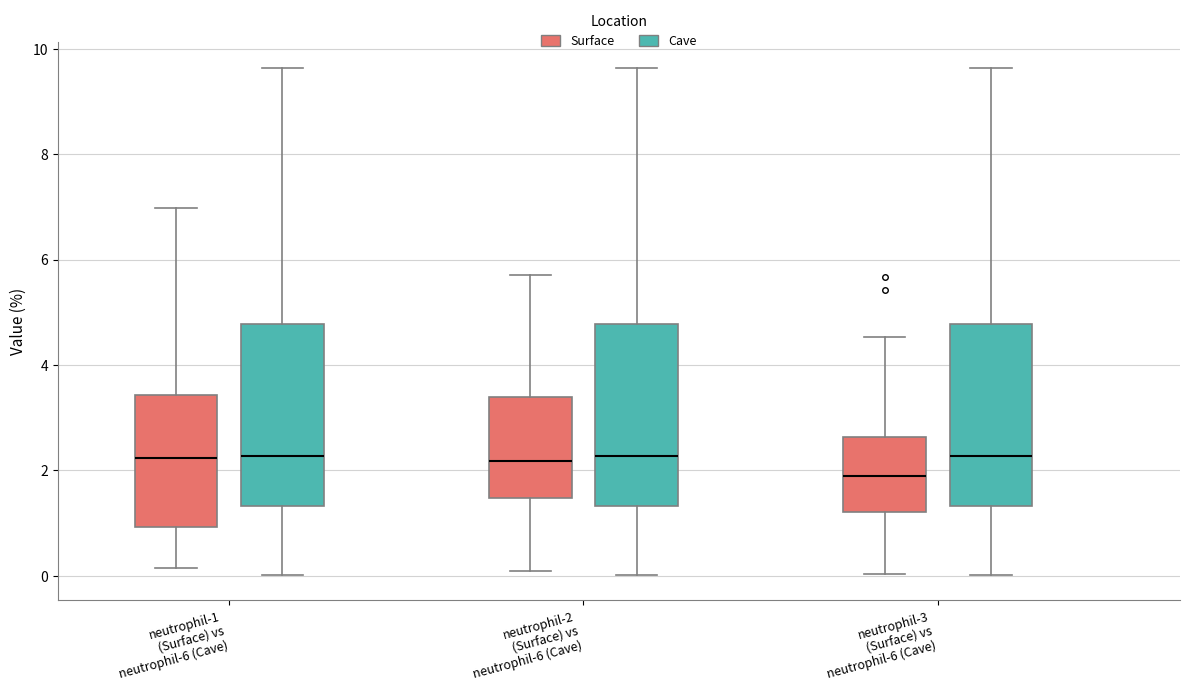

Reading left to right, read every box against the y-axis: the position of its median line, the range the box covers, and the ends of its whiskers. The values are not printed on the chart, so give them approximately, as read against the axis.

neutrophil-1 (Surface) vs neutrophil-6 (Cave) (Surface): median 2.2, box 1.0 to 3.4, whiskers 0.2 to 7.0
neutrophil-1 (Surface) vs neutrophil-6 (Cave) (Cave): median 2.2, box 1.4 to 4.8, whiskers 0.0 to 9.6
neutrophil-2 (Surface) vs neutrophil-6 (Cave) (Surface): median 2.2, box 1.4 to 3.4, whiskers 0.0 to 5.8
neutrophil-2 (Surface) vs neutrophil-6 (Cave) (Cave): median 2.2, box 1.4 to 4.8, whiskers 0.0 to 9.6
neutrophil-3 (Surface) vs neutrophil-6 (Cave) (Surface): median 2.0, box 1.2 to 2.6, whiskers 0.0 to 4.6
neutrophil-3 (Surface) vs neutrophil-6 (Cave) (Cave): median 2.2, box 1.4 to 4.8, whiskers 0.0 to 9.6